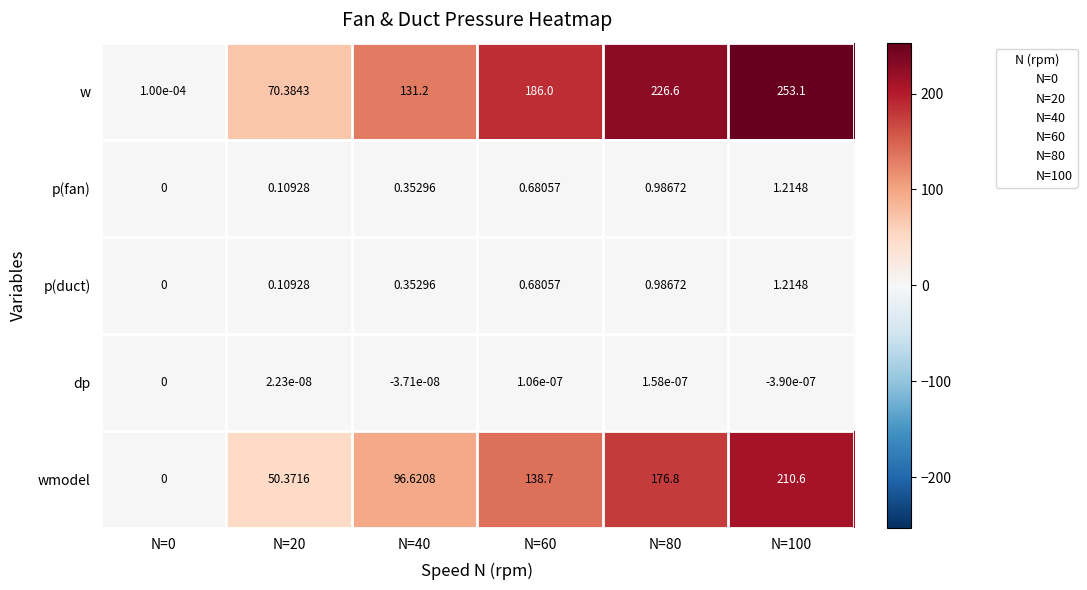

Is the value of dp at N=80 greater than the value of w at N=60?

No